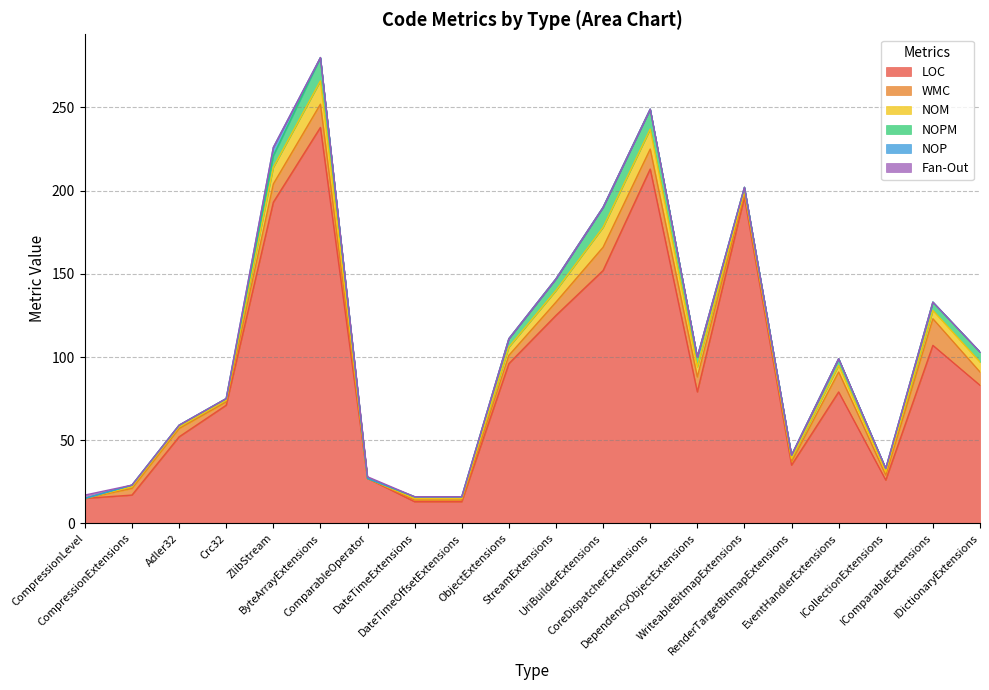

How many interior local peaks does the NOP series have?

1